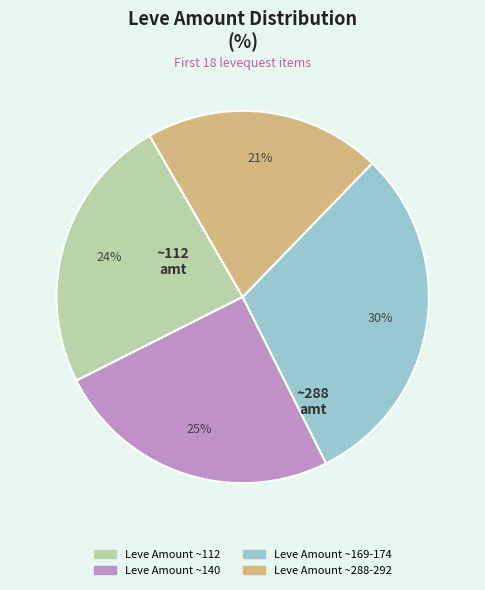

Is there any slice that represents more than half of the pie?

No